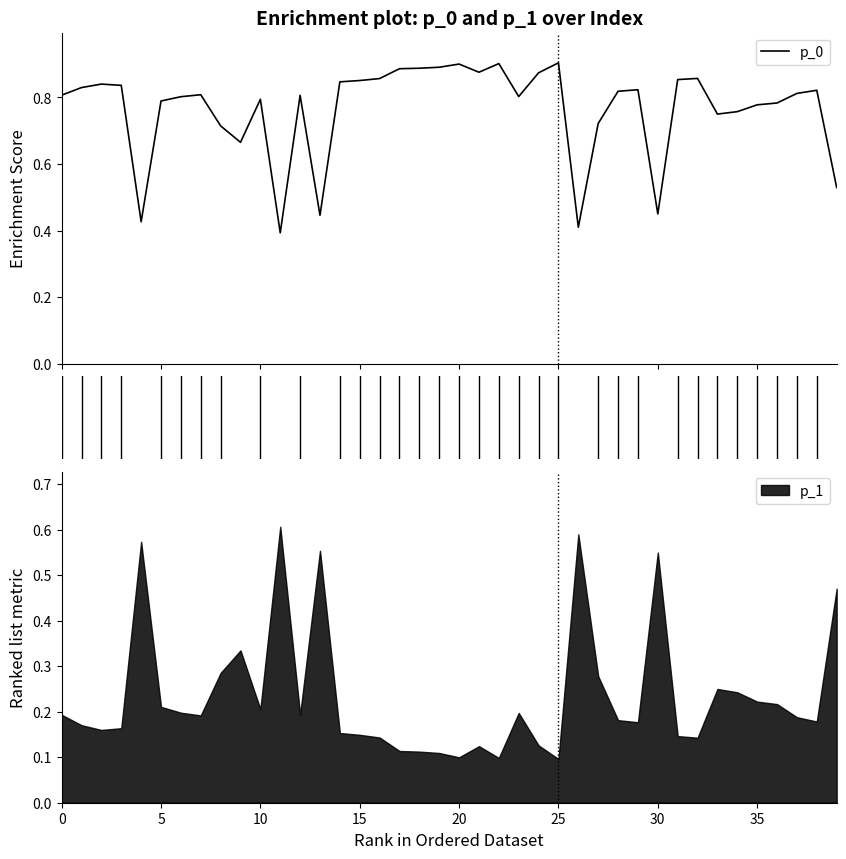

How many points are higher than both their immediate neighbors (excluding endpoints)?

10